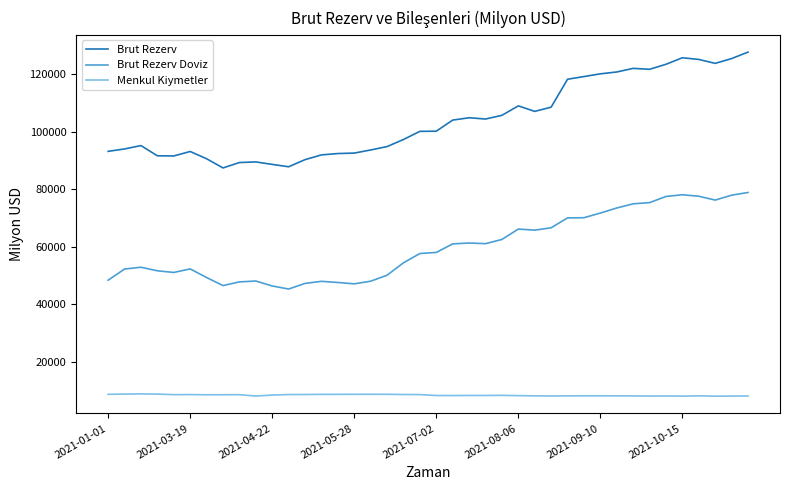

What is the highest value of the Brut Rezerv Doviz series?

78912.4